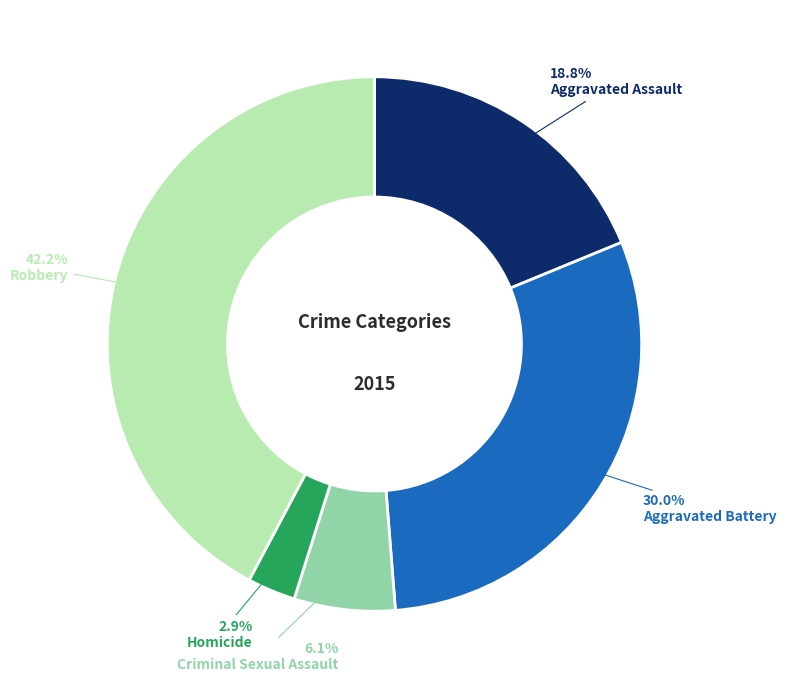

Does any single category account for the majority?

No